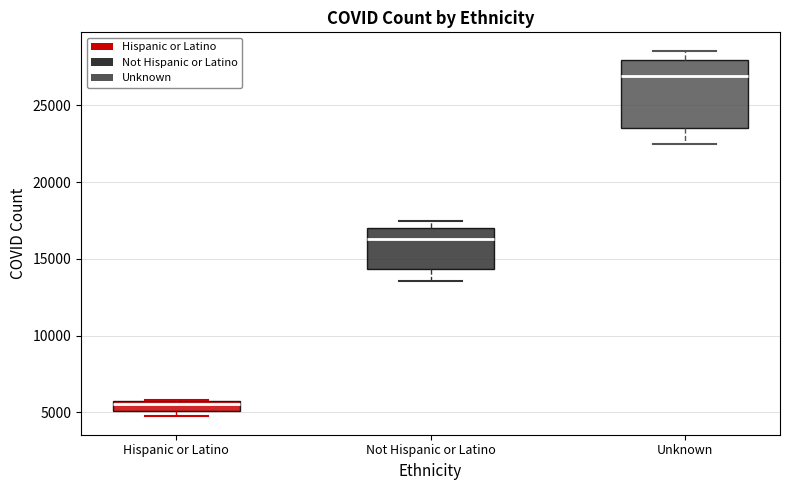

Where does the lower whisker of the box for Not Hispanic or Latino end on the y-axis? The values are not printed on the chart, so give them approximately, as read against the axis.

13500